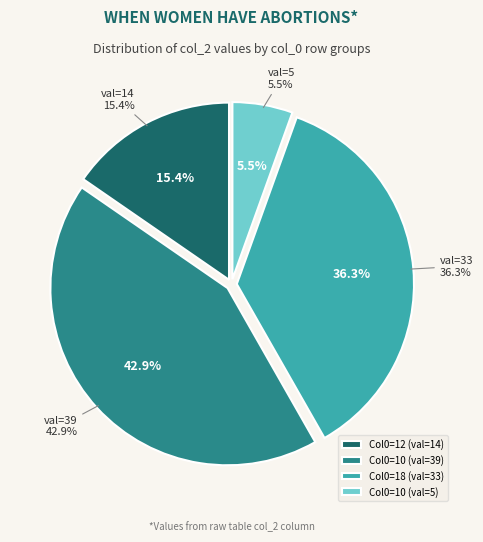

To the nearest percent, what percentage of the pie is 18?

36%